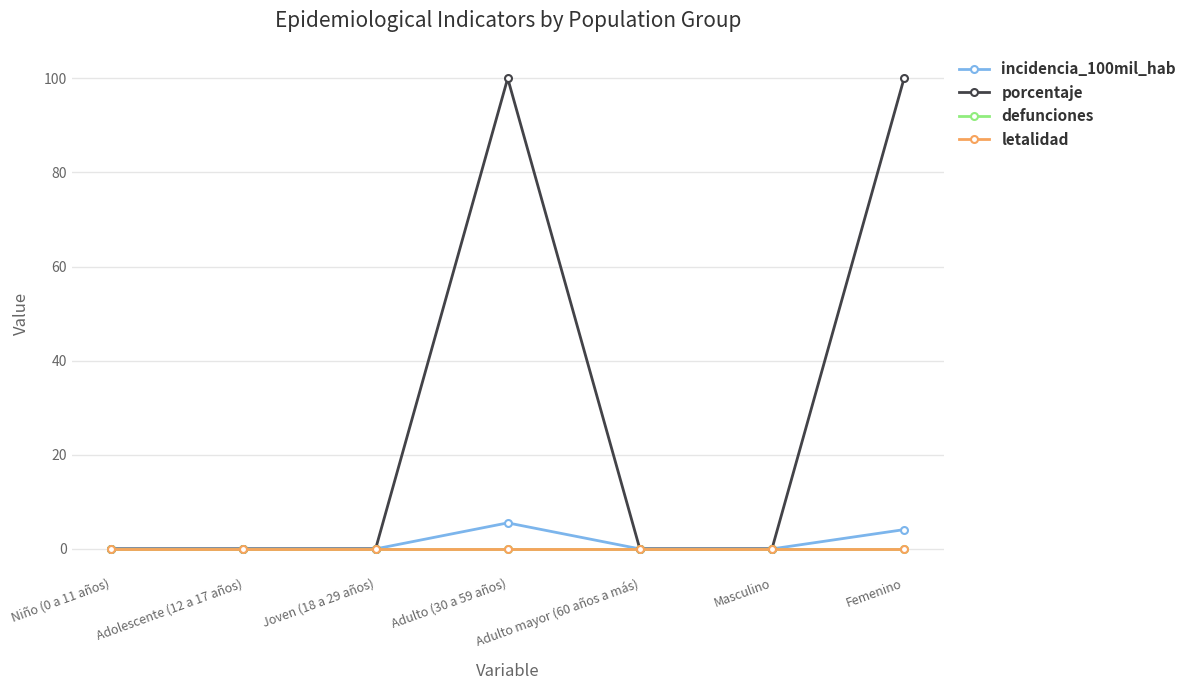

Is the value of defunciones at Adolescente (12 a 17 años) greater than the value of porcentaje at Joven (18 a 29 años)?

No